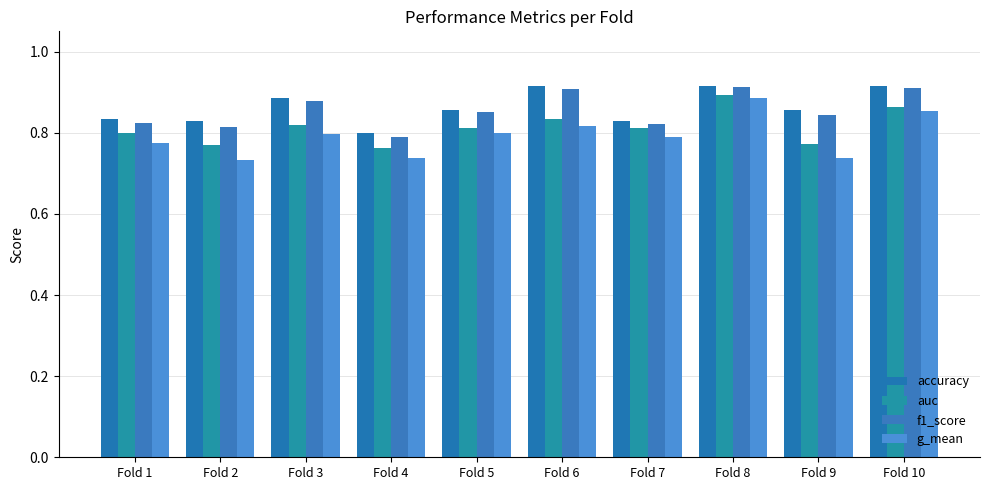

Count the number of data series in this chart.

4